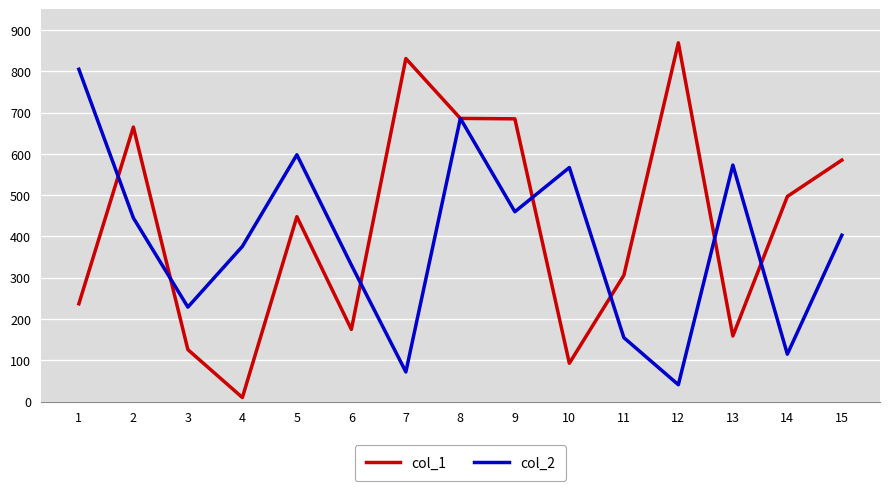

What is the spread (max minus min) of values at 10?

474